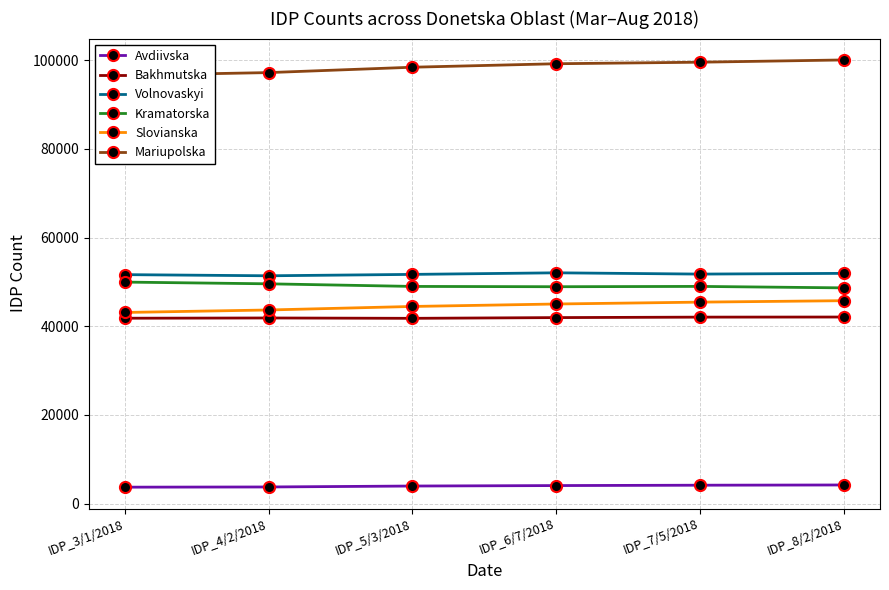

How many distinct data groups are displayed?

6